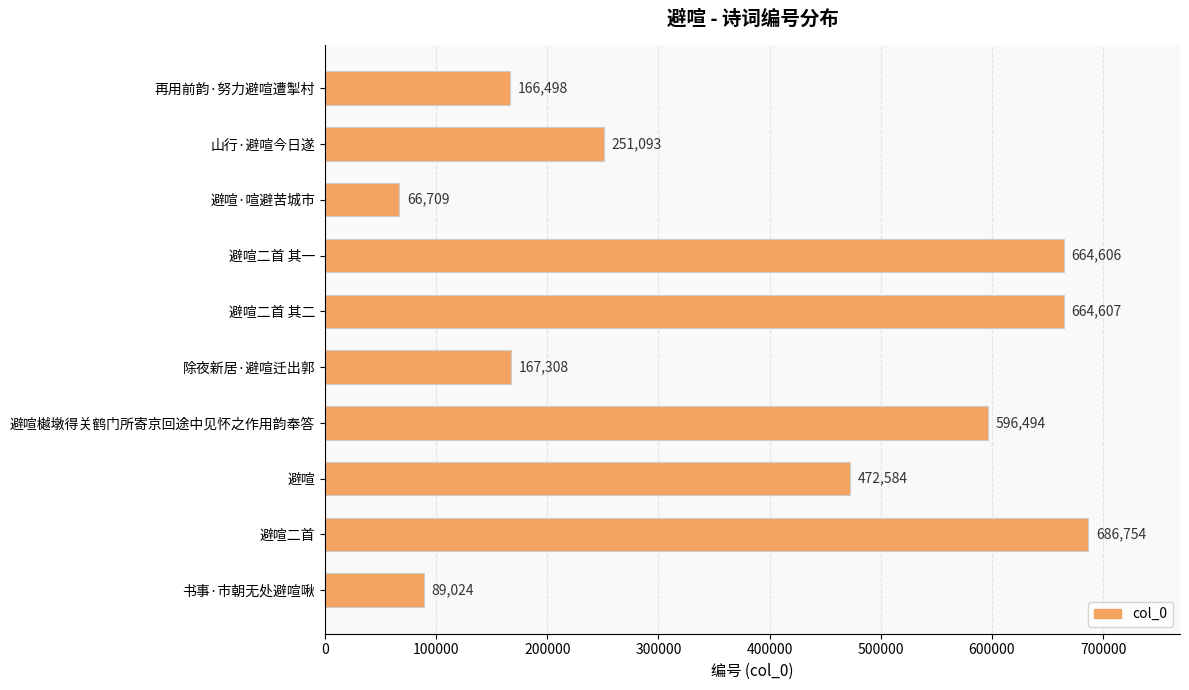

Which label corresponds to the largest value in the chart?

避喧二首